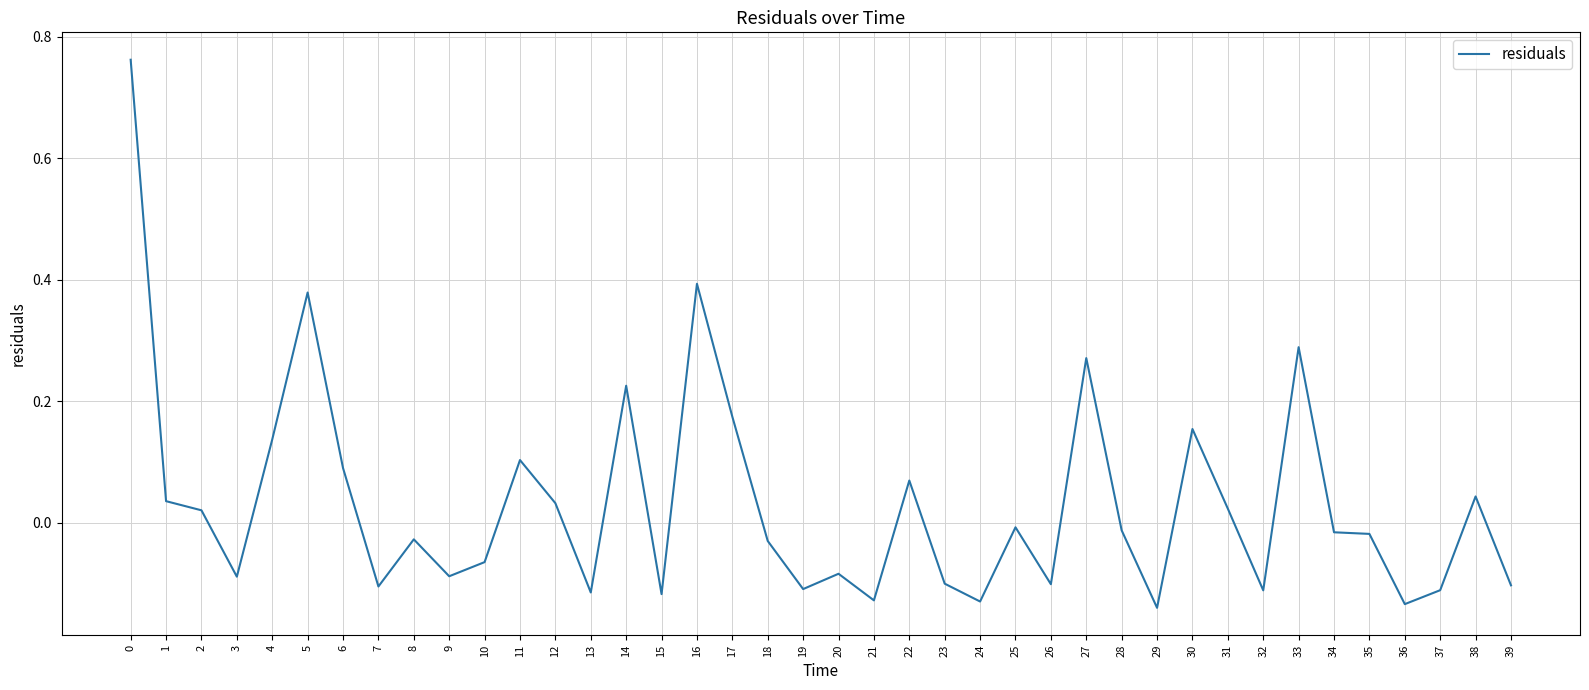

What is the difference between the maximum and minimum values?

0.9